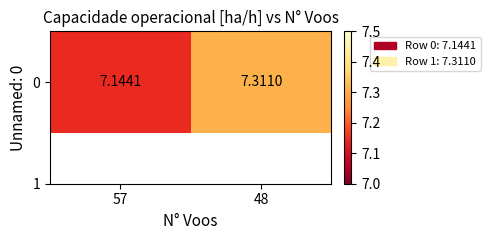

What is the smallest value displayed?

7.1